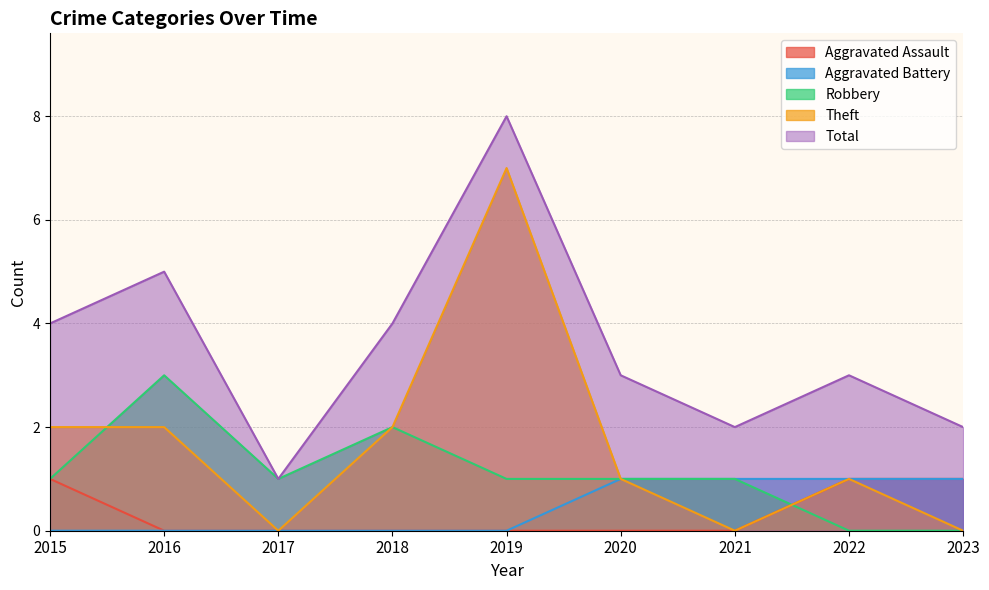

List the series in order of their peak value, lowest first.

Aggravated Assault, Aggravated Battery, Robbery, Theft, Total